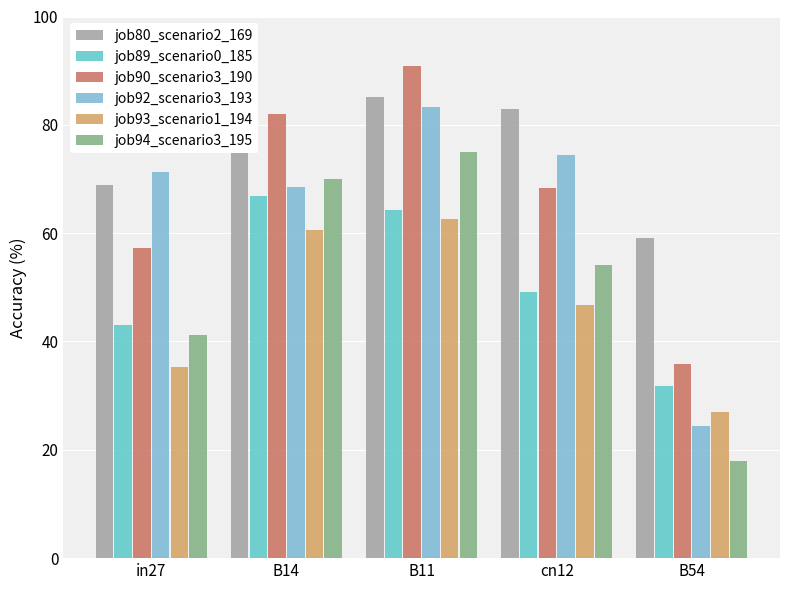

What is the label of the 2nd bar from the right?

cn12